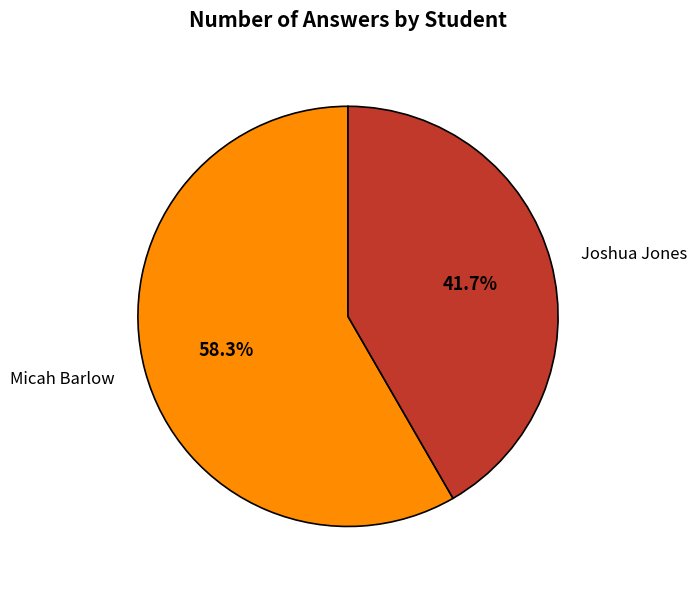

Does Micah Barlow represent more than half of the total?

Yes